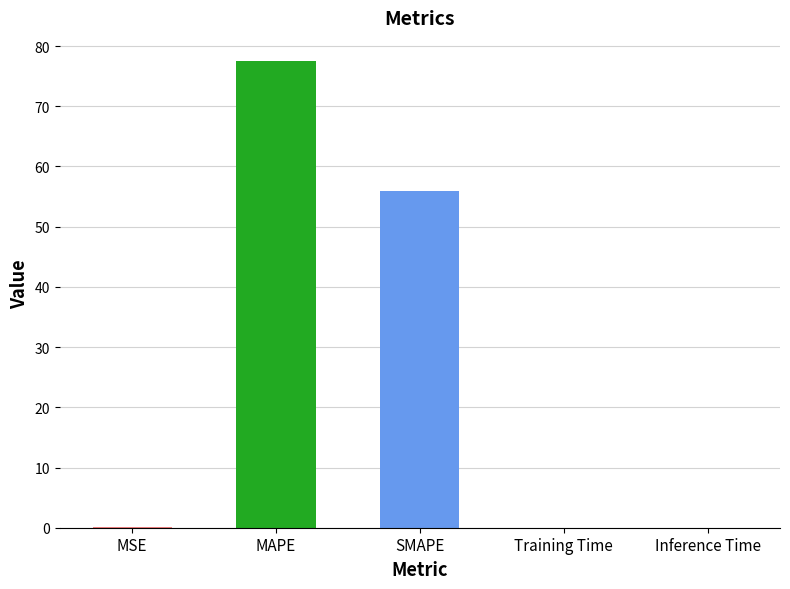

The value at SMAPE is 86.1. True or false?

False